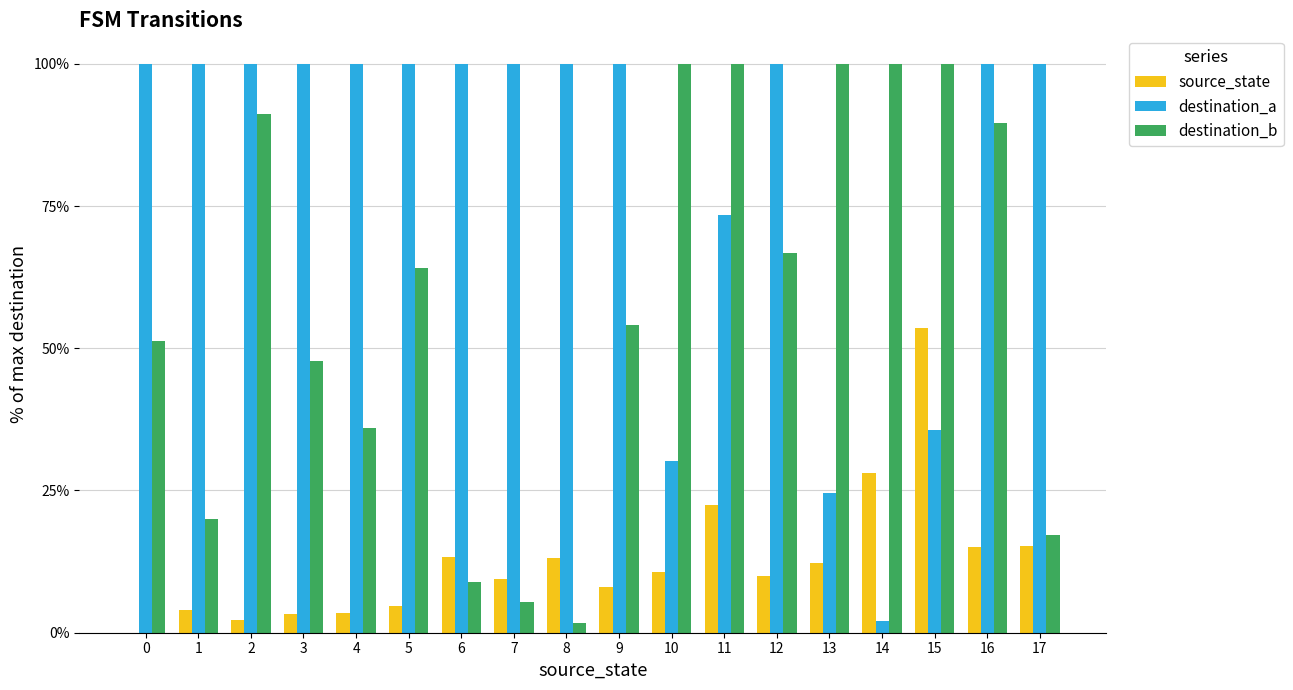

Between 2 and 6, which series saw the biggest shift?

destination_b